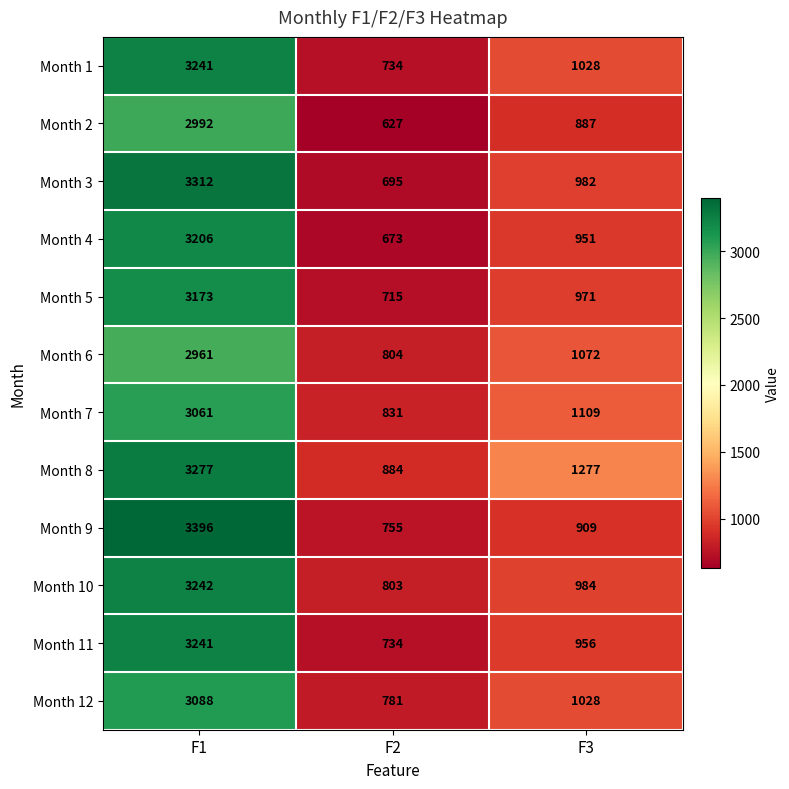

At which category is the sum across all series the highest?

F1